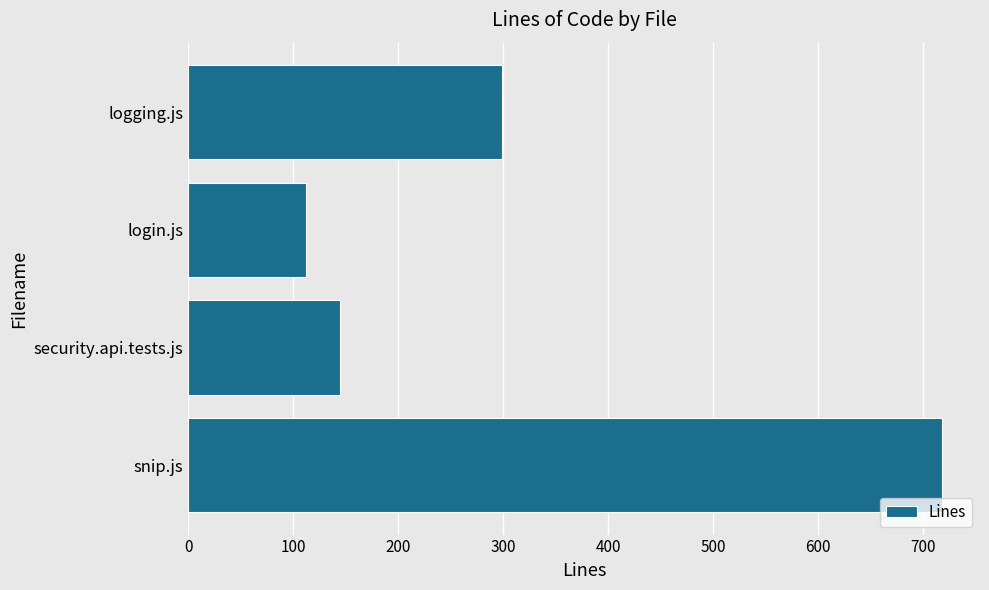

At which label is the value closest to 415?

logging.js